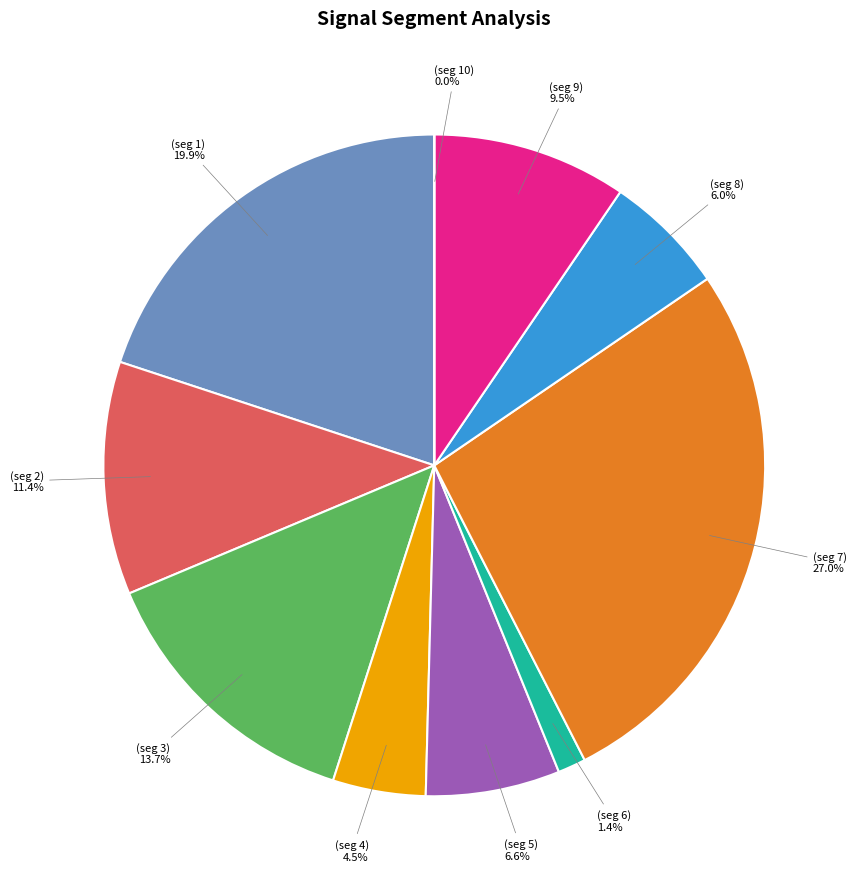

Does any single category account for the majority?

No